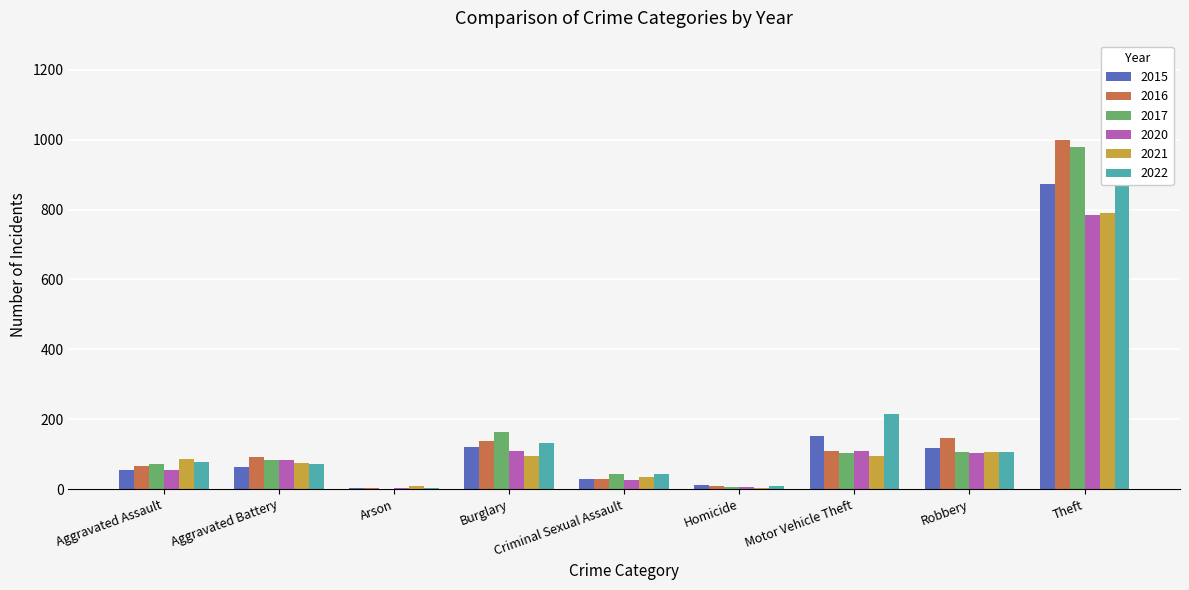

What is the greatest value displayed?

1222